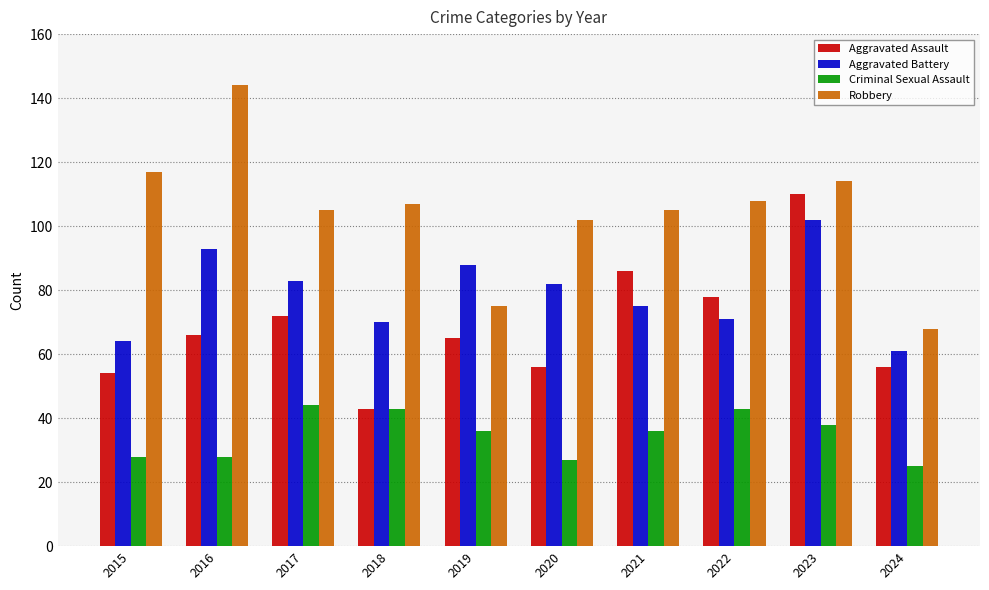

What is the value of the Aggravated Battery bar at the 3rd from the left?

83